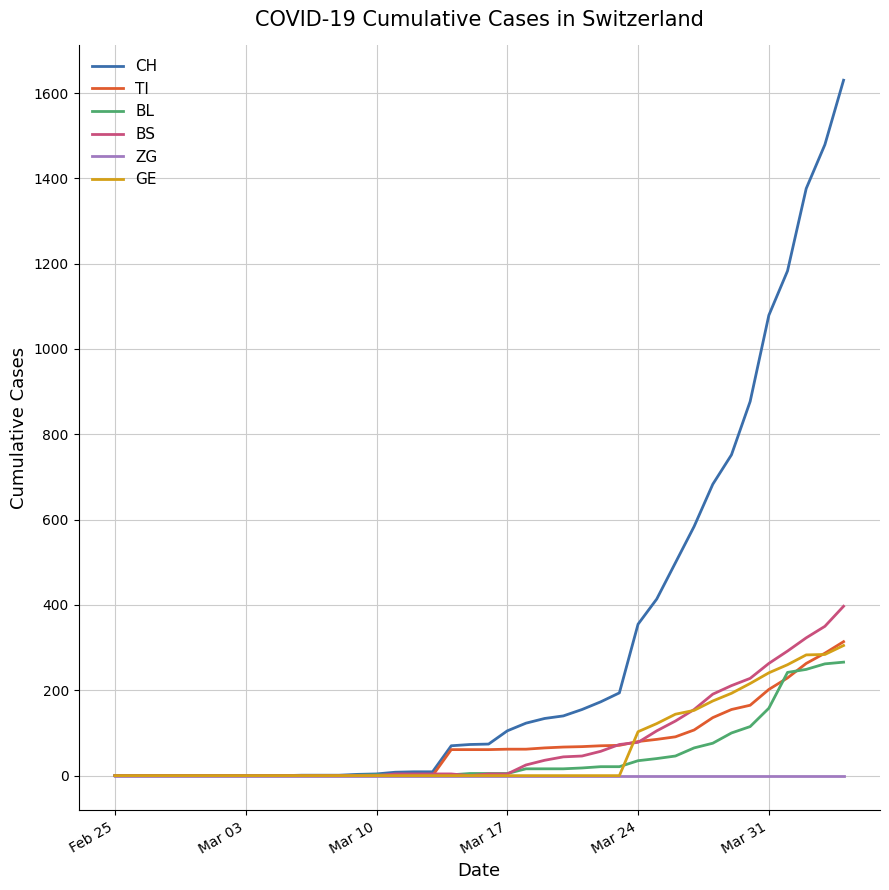

Which series has the widest spread of values?

CH